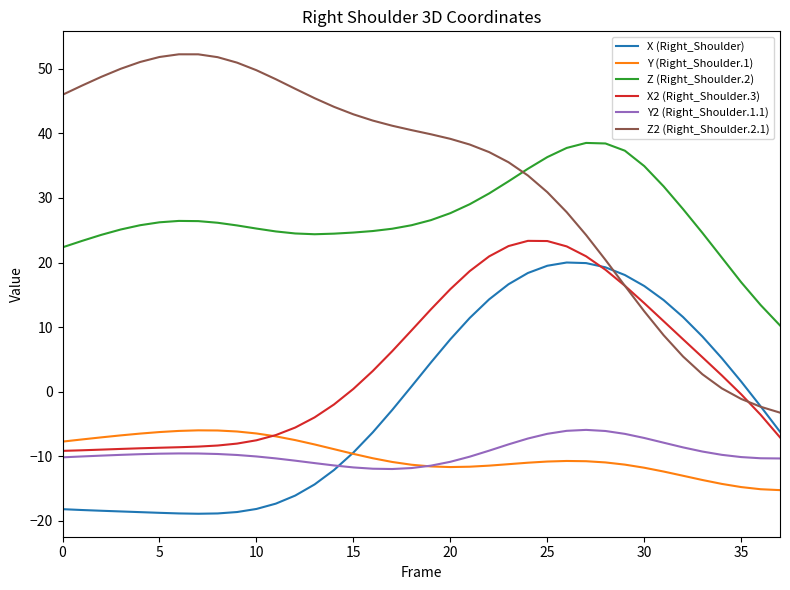

Which series has the widest spread of values?

Z2 (Right_Shoulder.2.1)